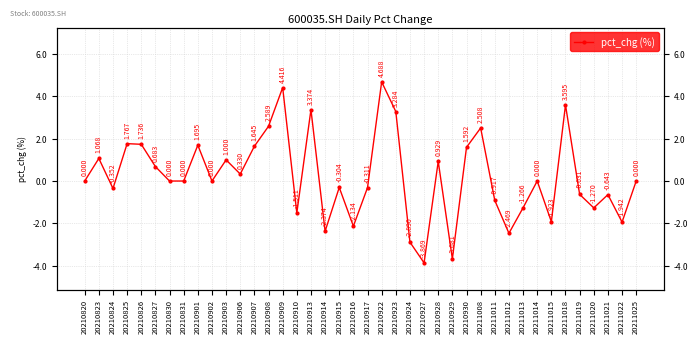

What is the smallest value displayed?

-3.9